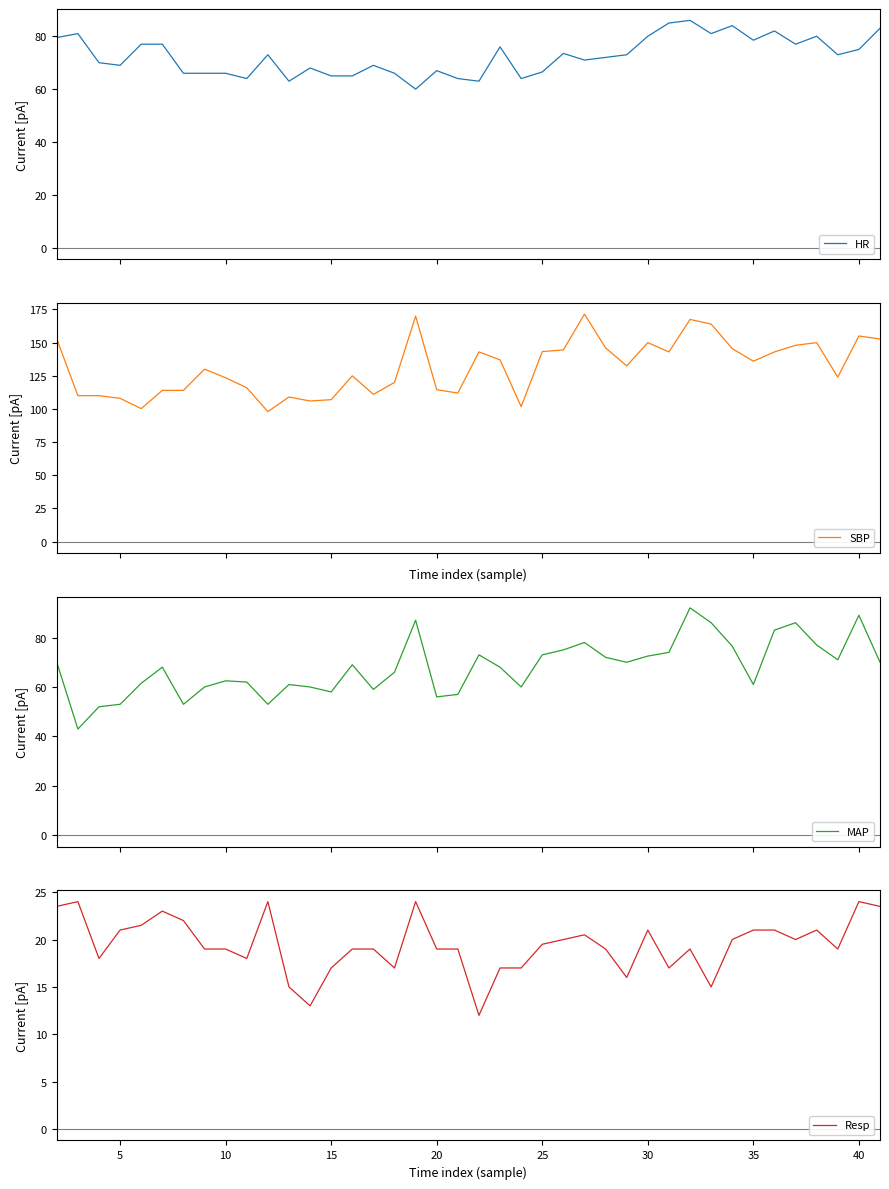

The Resp series shows 19.0 at 10. True or false?

True